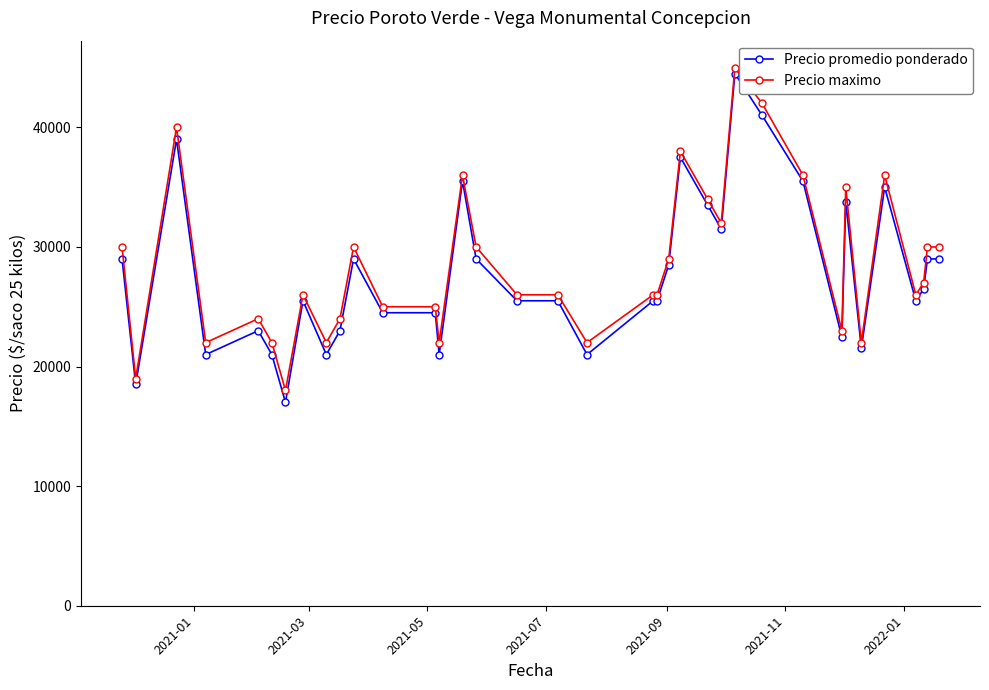

True or false: Precio maximo has more than 2 interior local peaks.

True